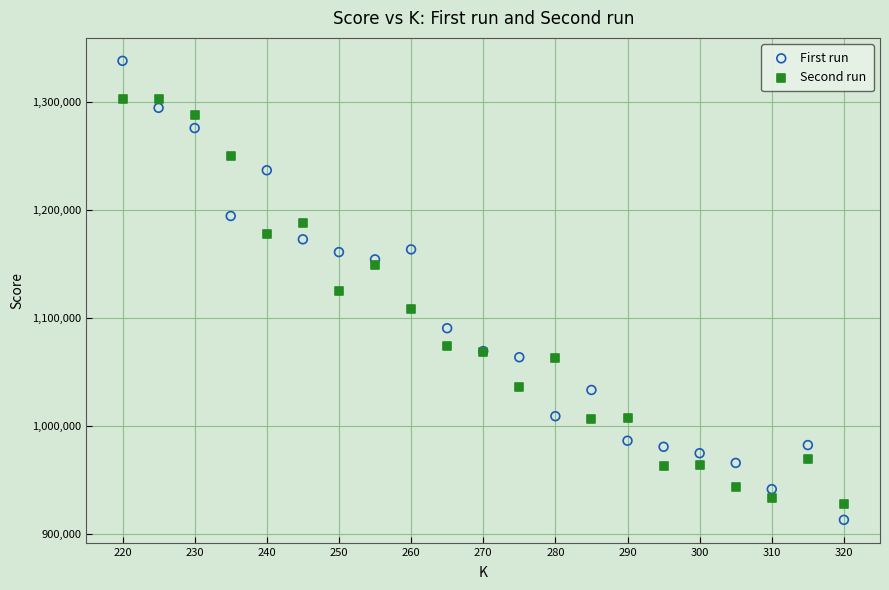

What is the X range (max minus min) for the scatter plot?

100.0